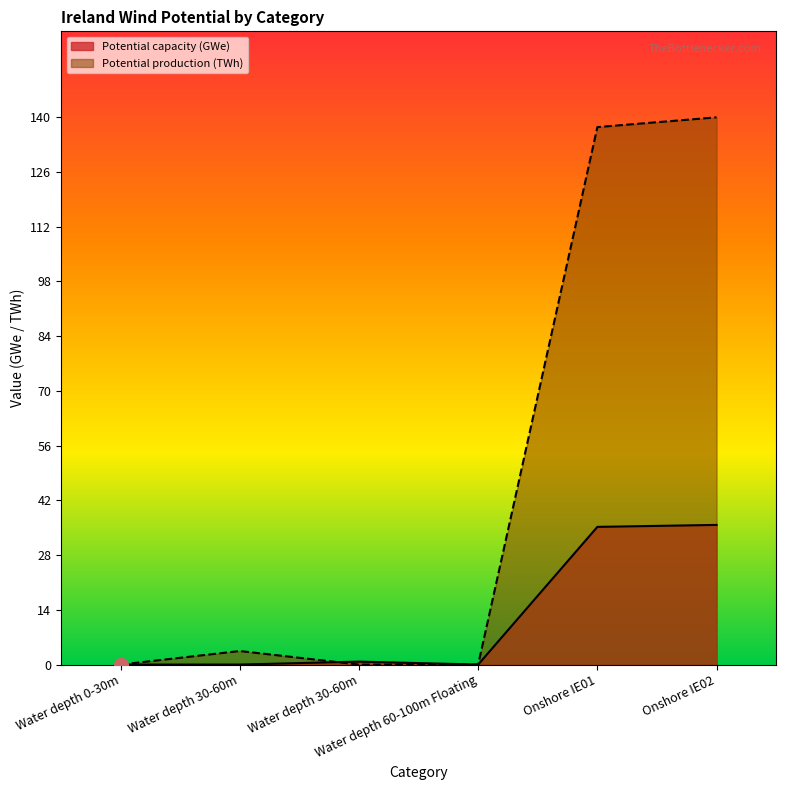

Reading right to left, extract all data points from this chart.

Potential capacity (GWe): 35.7	35.2	0.0	0.8	0.0	0.0
Potential production (TWh): 139.9	137.4	0.0	0.0	3.5	0.0